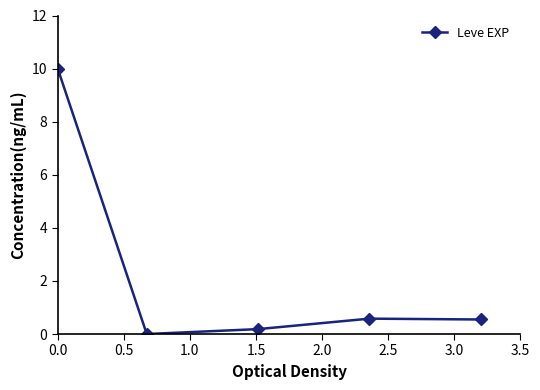

True or false: there are more than 2 points higher than both neighbors.

False